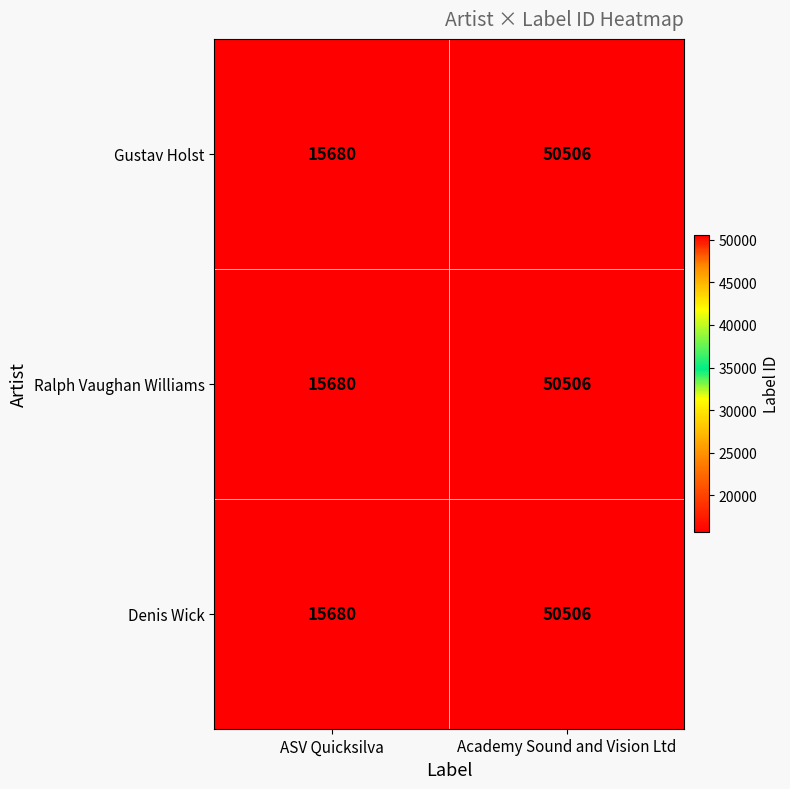

What is the average value of the Denis Wick series?

33093